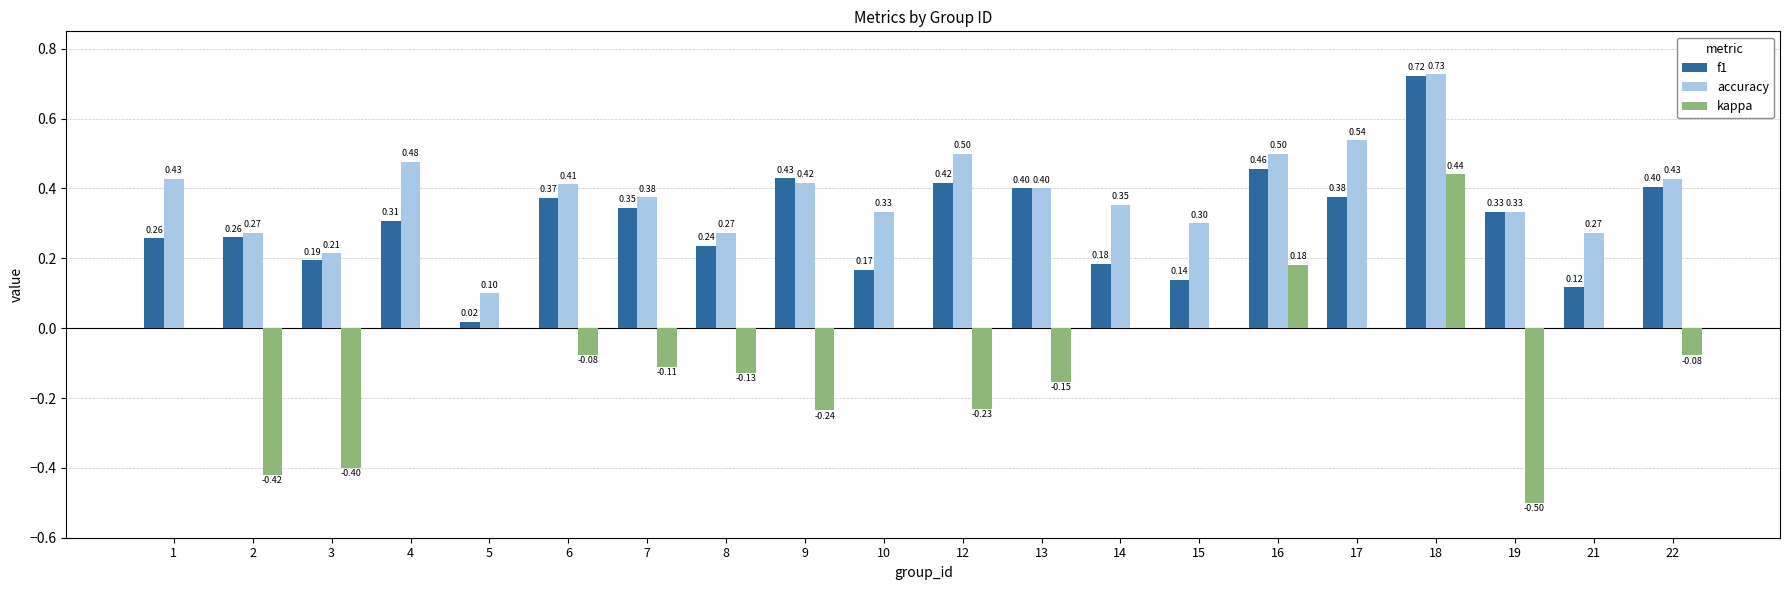

Is the value of f1 at 18 greater than the value of accuracy at 14?

Yes